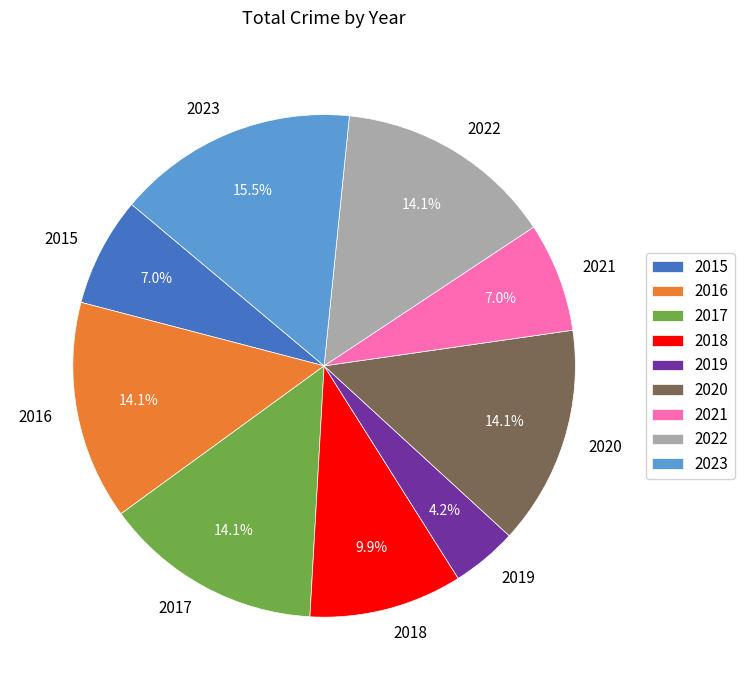

What percentage is the 2021 slice, to the nearest percent?

7%